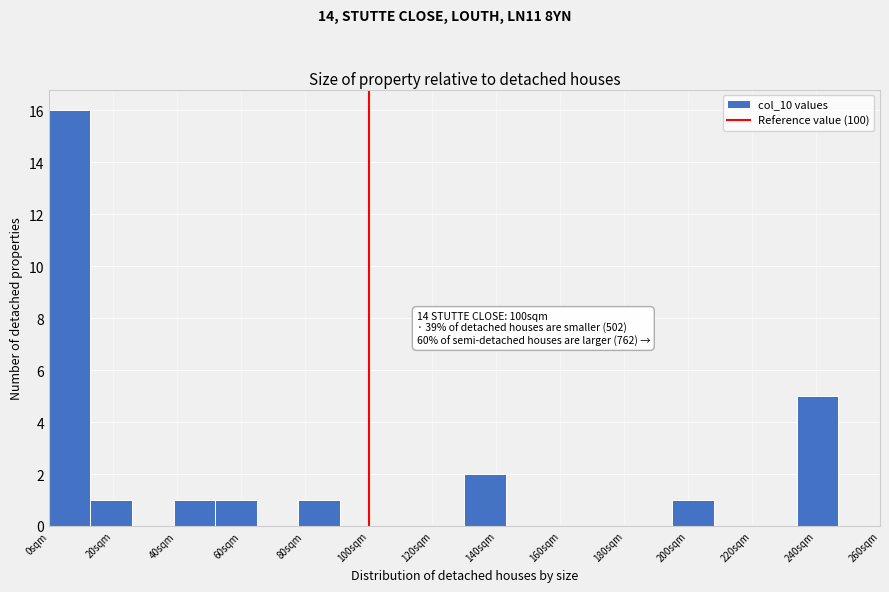

Which range on the x-axis has the tallest bar?

0 to 13